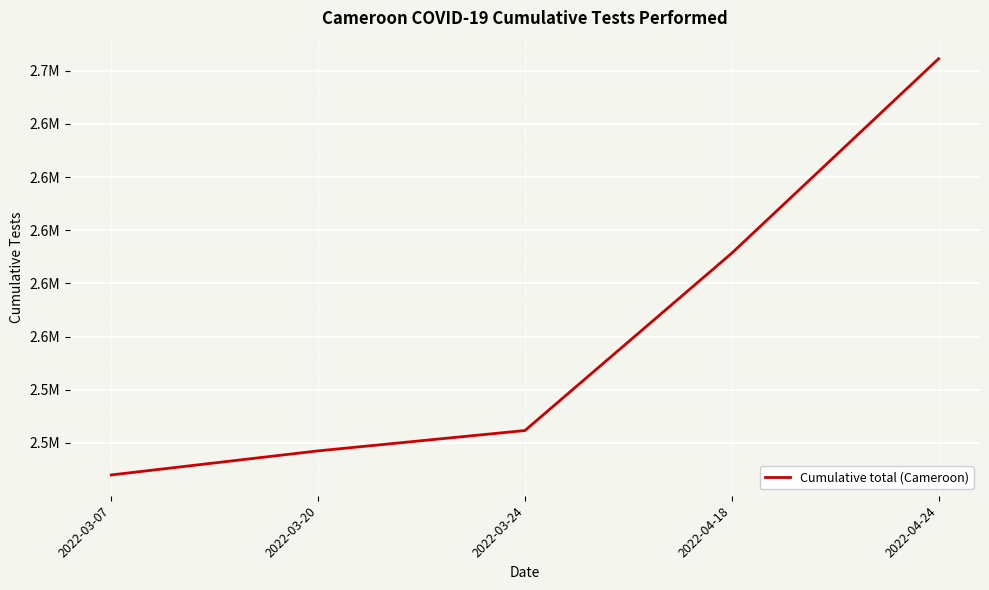

Does the chart display data point markers on the line(s)?

No